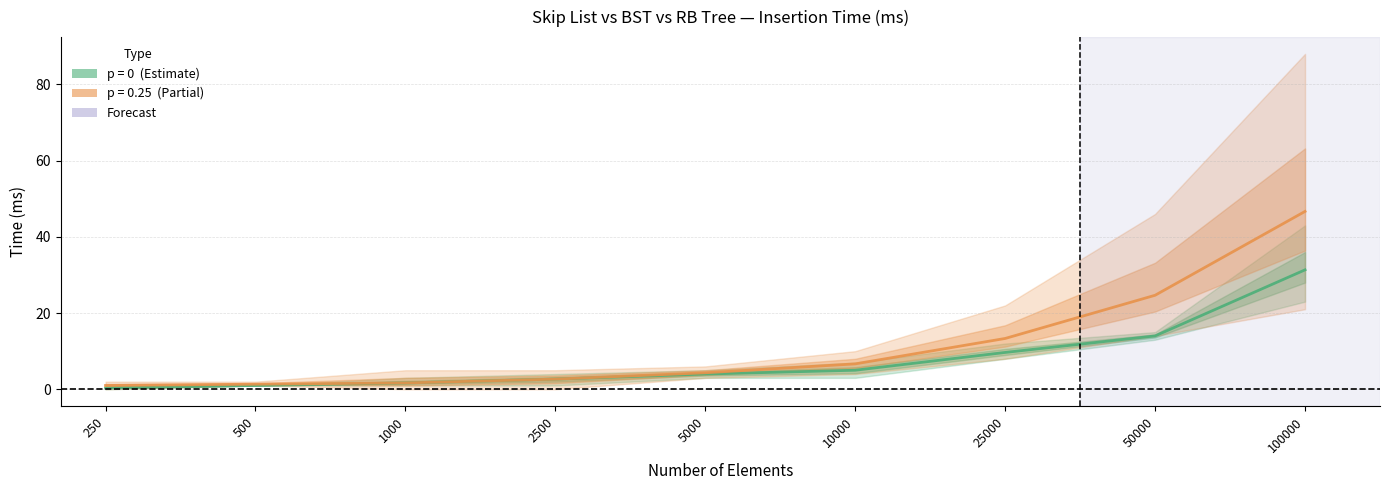

Which category has the lowest value in the Skip List (p=0) series?

250